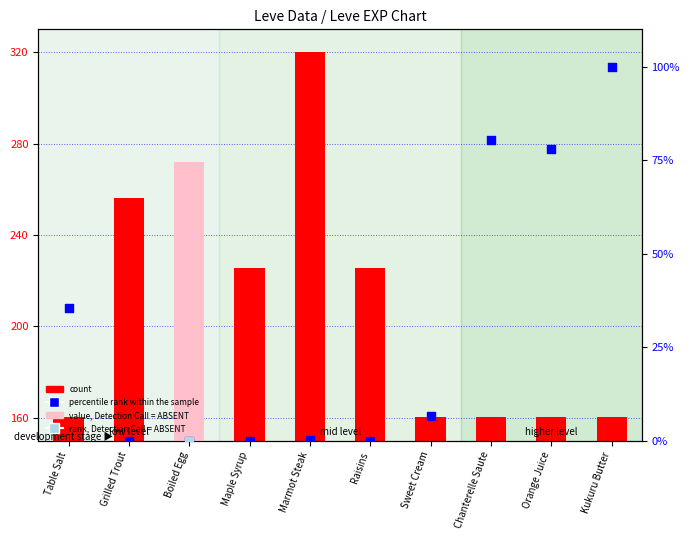

Which series reaches the minimum Y coordinate?

percentile rank within the sample